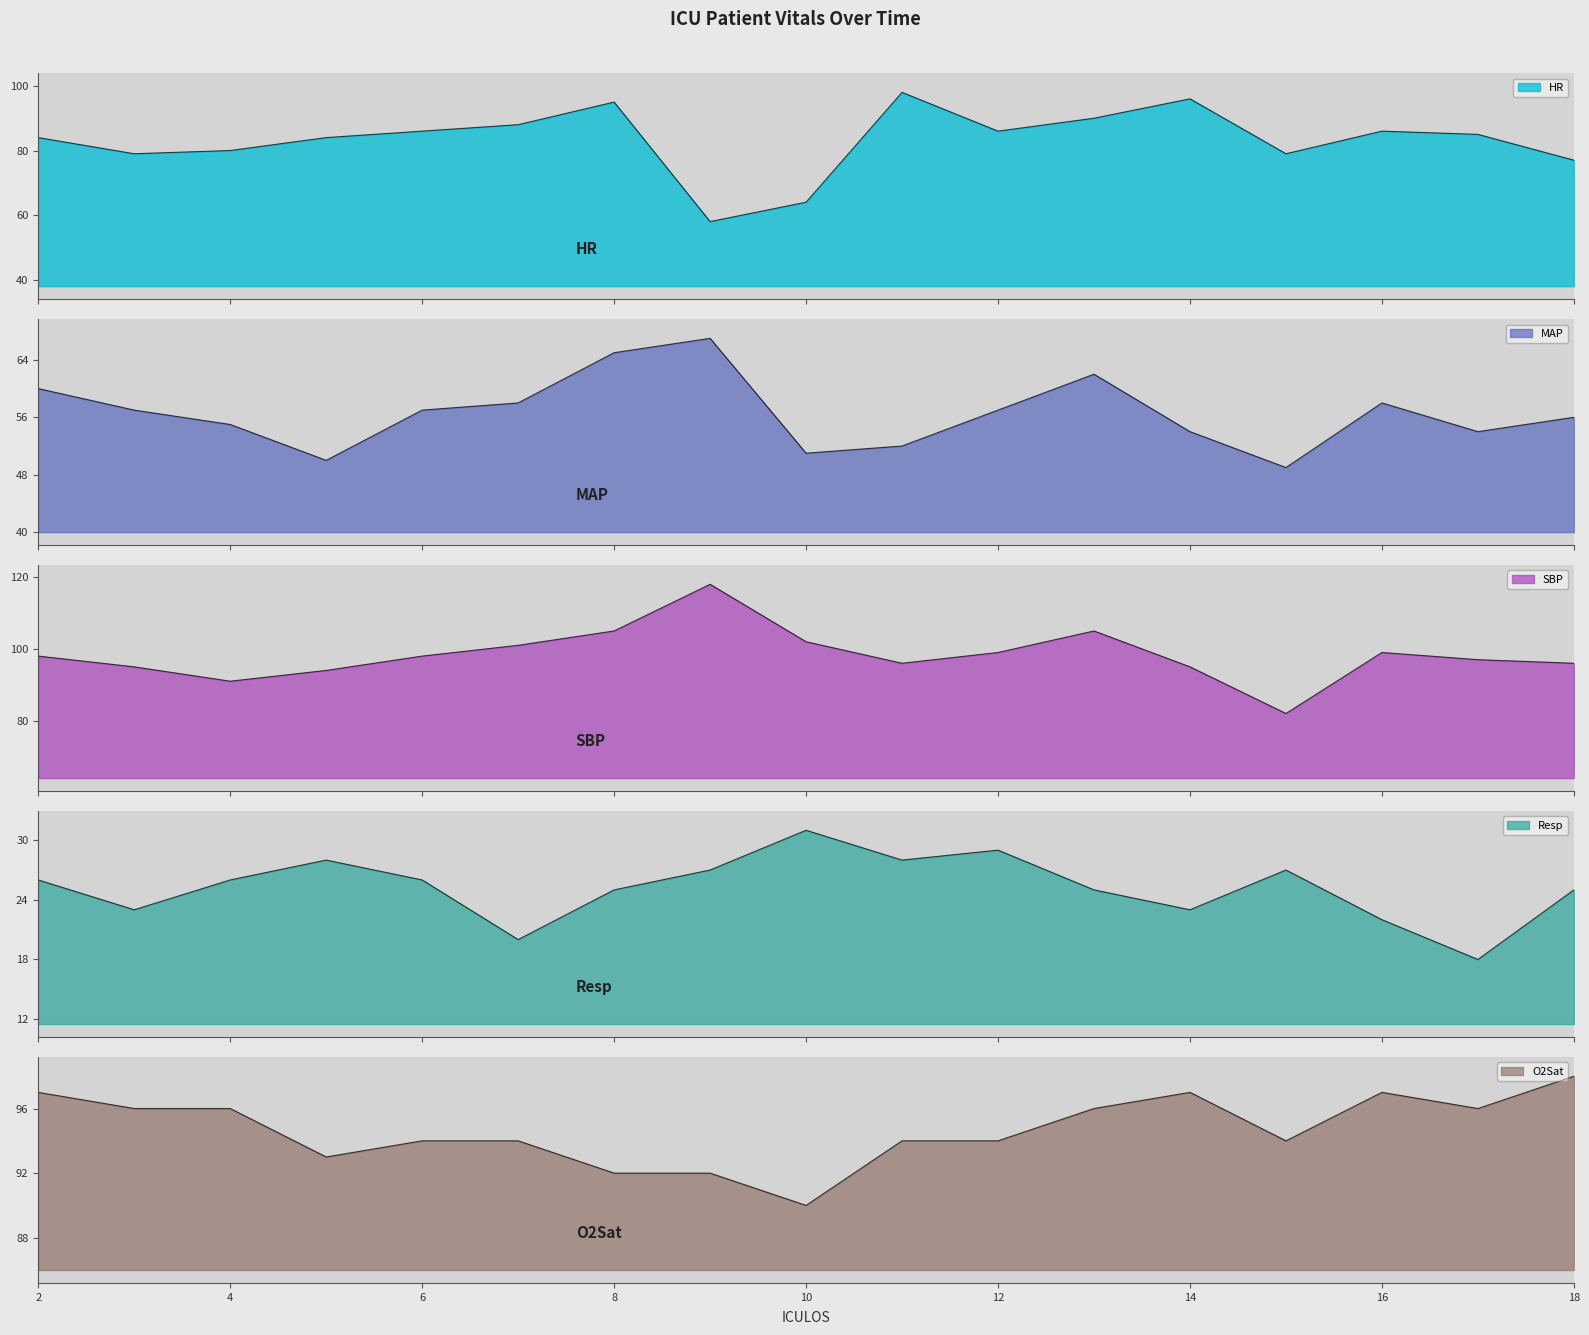

What value does the SBP series have at 9?

118